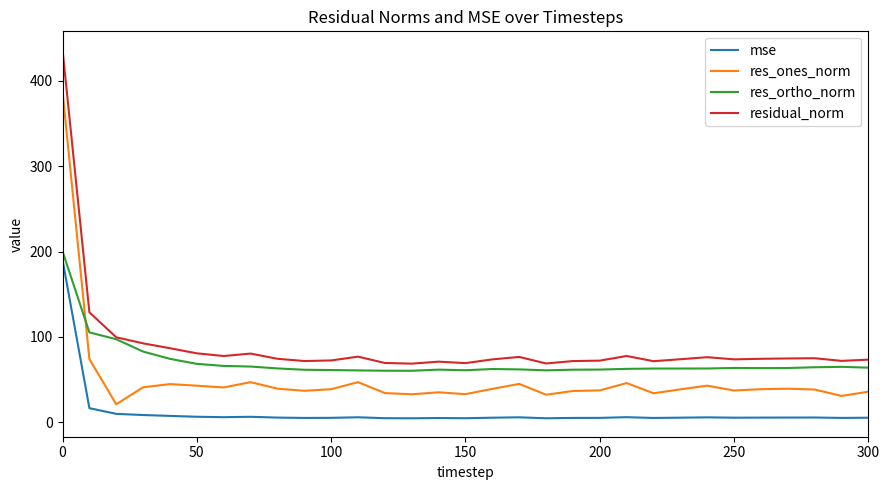

Which series has the largest range (max minus min)?

residual_norm